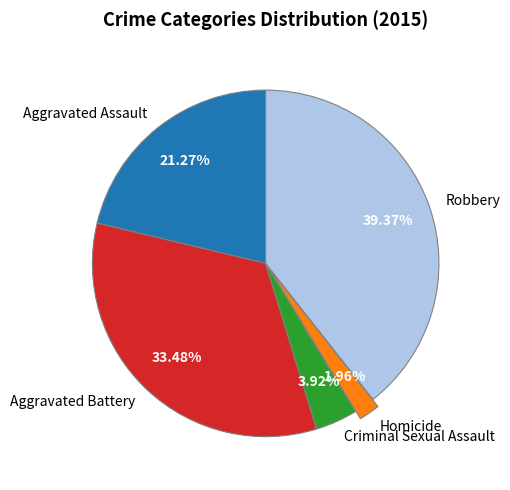

Is there any slice that represents more than half of the pie?

No